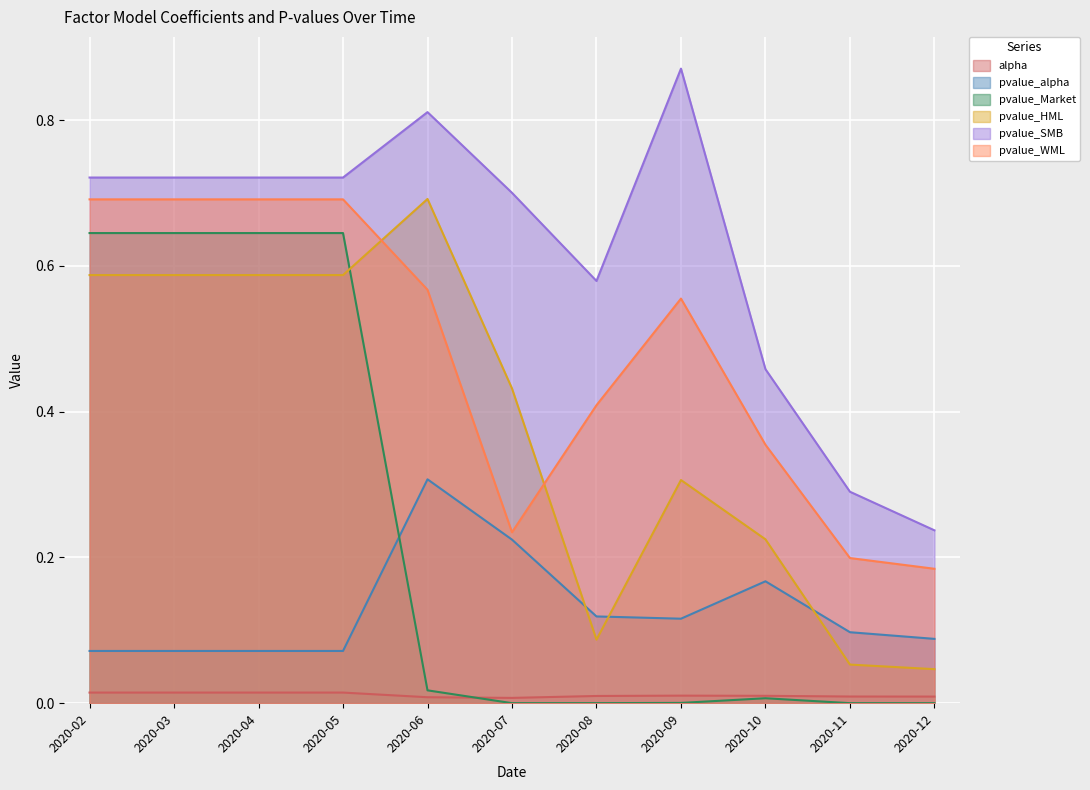

Which series has the largest range (max minus min)?

pvalue_HML